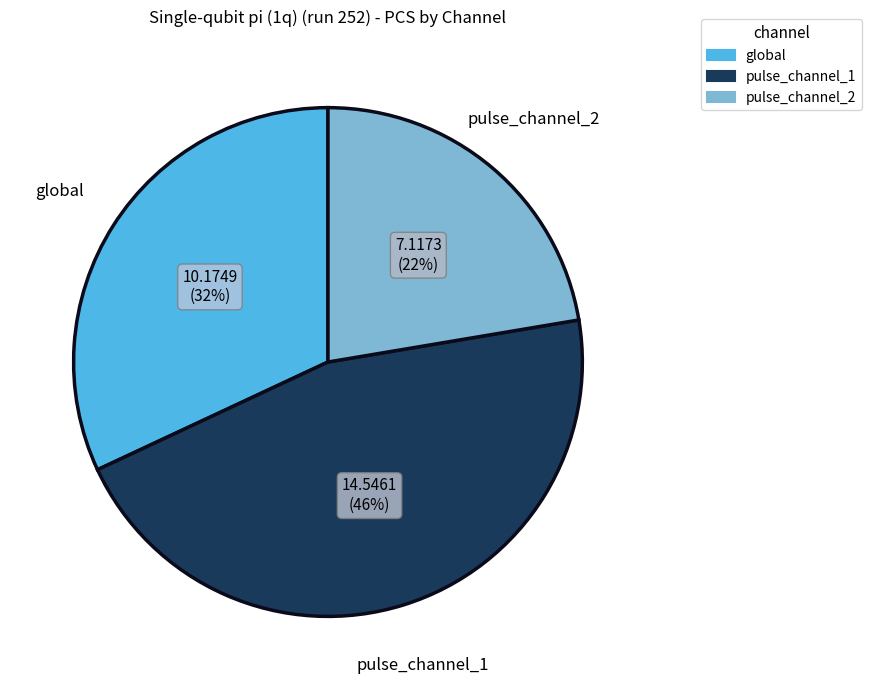

What is the largest slice in the pie chart?

pulse_channel_1